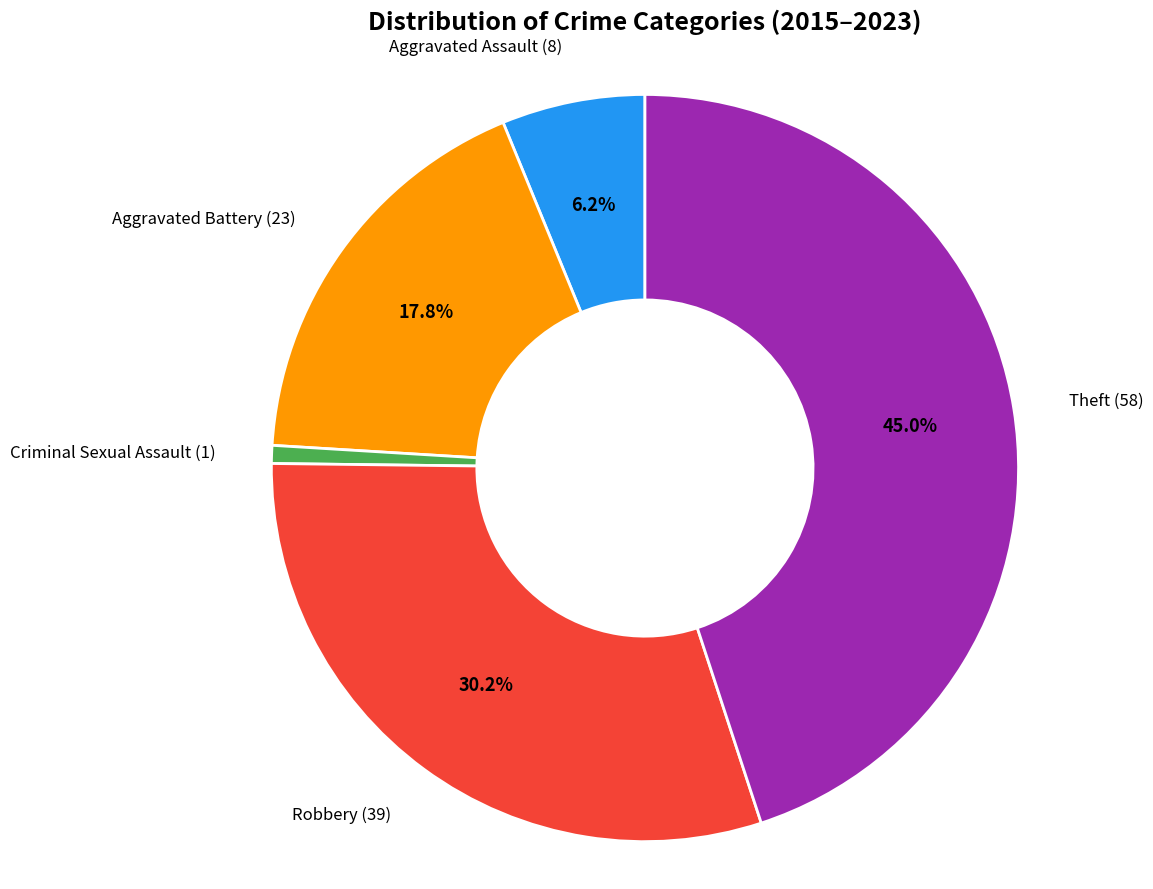

Is there a majority slice in this chart?

No